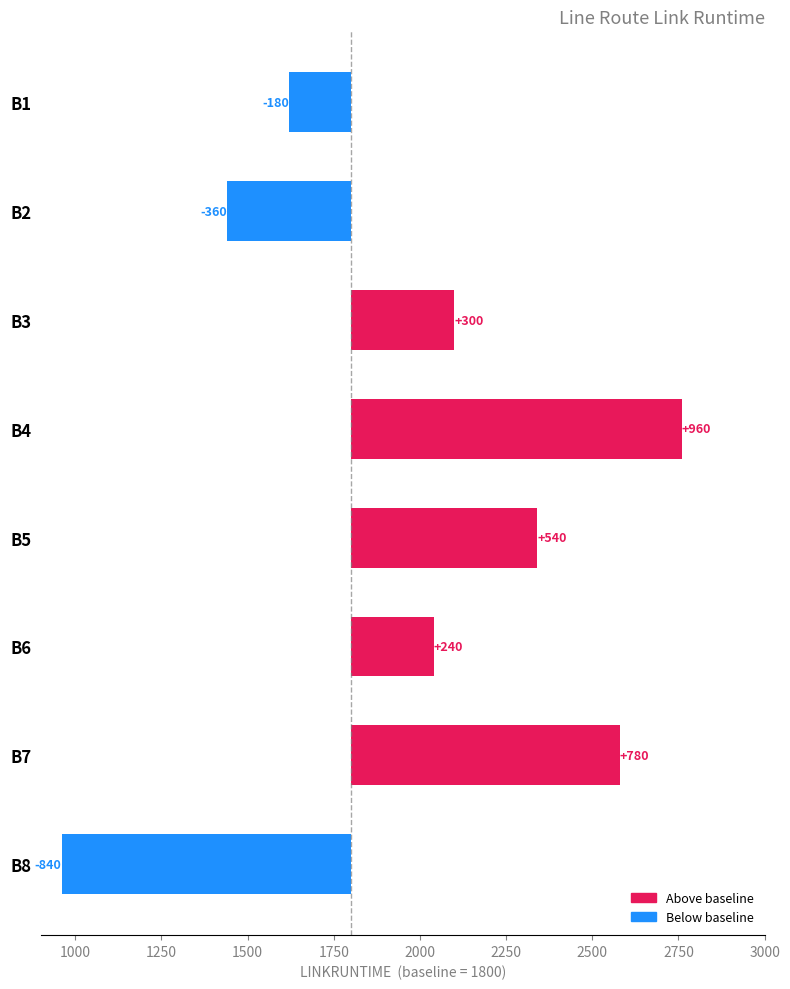

Count the number of categories in the chart.

8